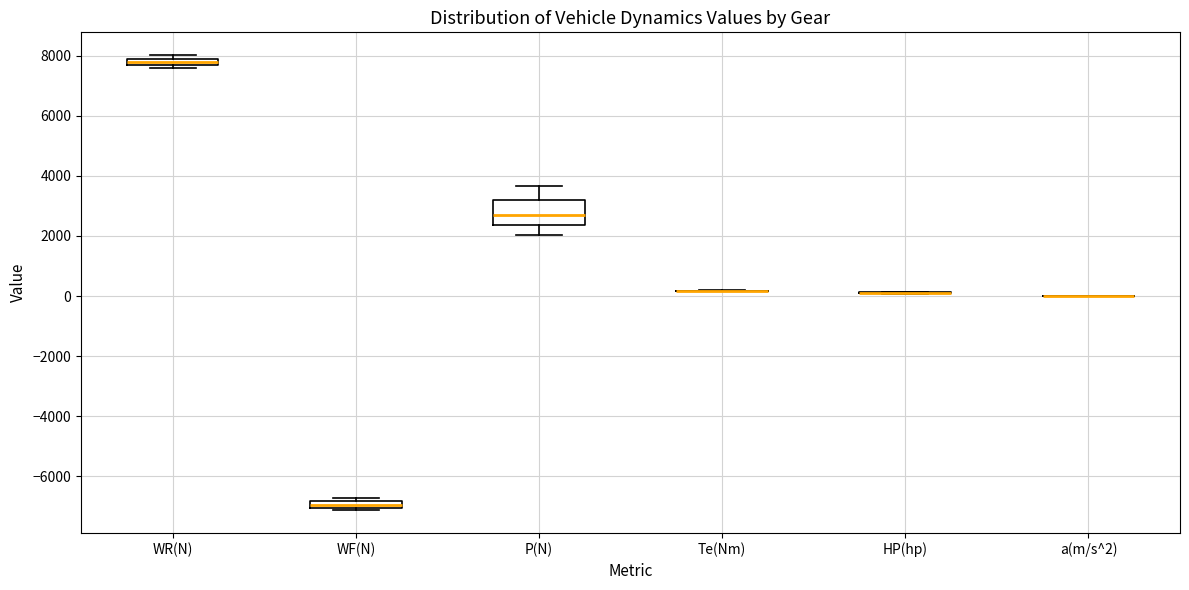

Where is the upper edge of the box for WF(N) on the y-axis? The values are not printed on the chart, so give them approximately, as read against the axis.

-6800